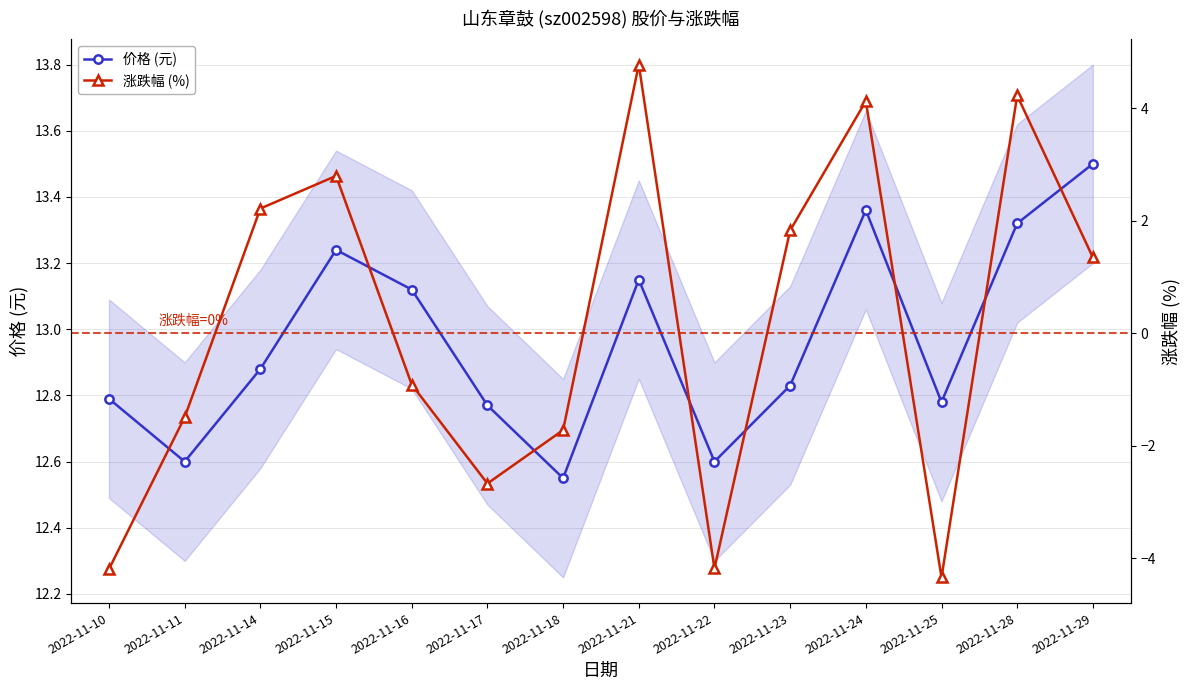

True or false: 涨跌幅 (%) and 价格 (元) intersect in this chart.

False